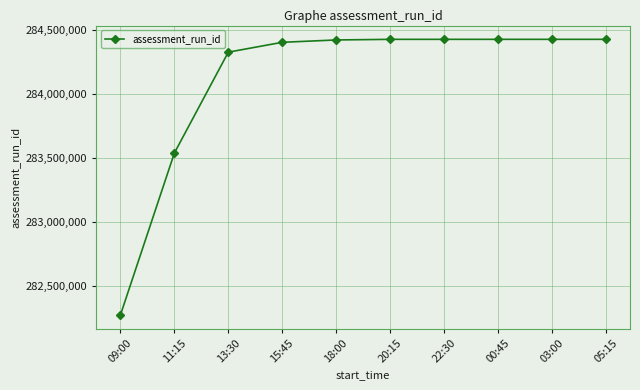

What is the difference between the second highest and second lowest values?

887232